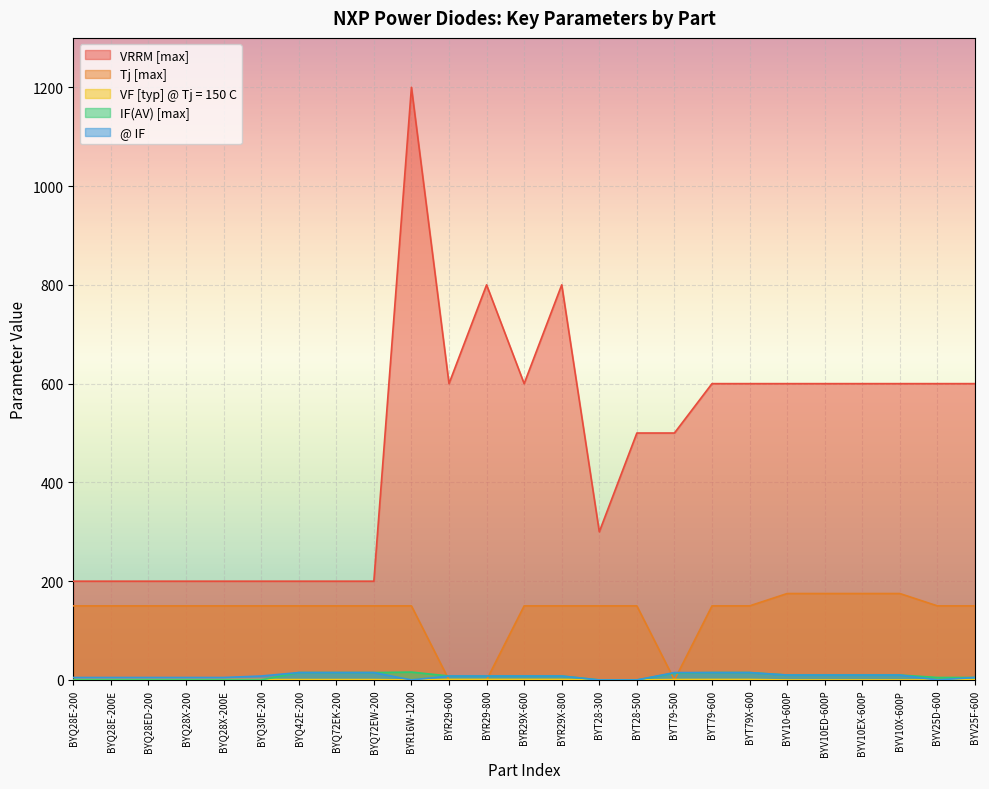

Does the chart display data point markers on the line(s)?

No